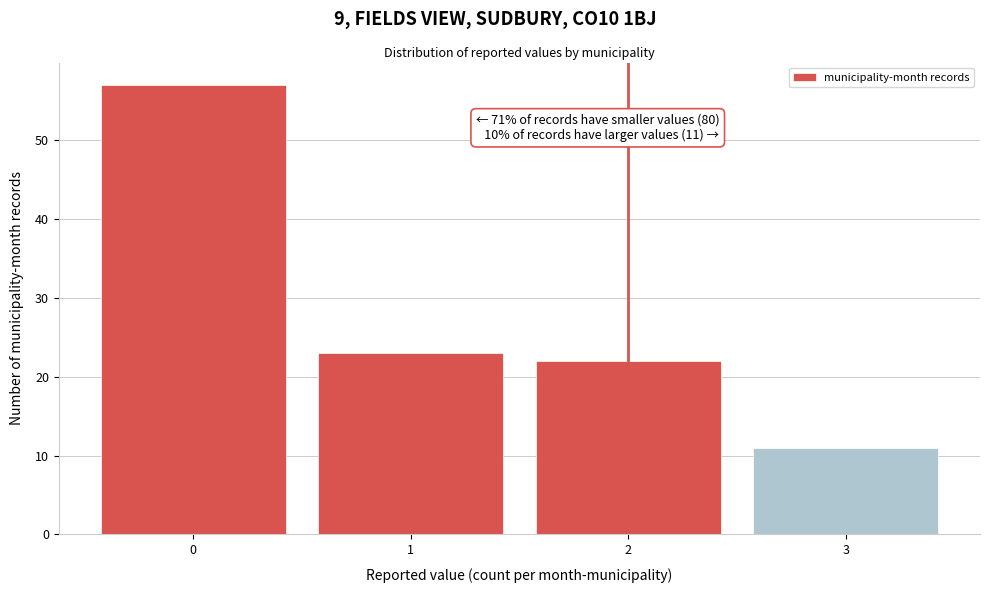

Over which range of the x-axis is the bar tallest?

-0.5 to 0.5